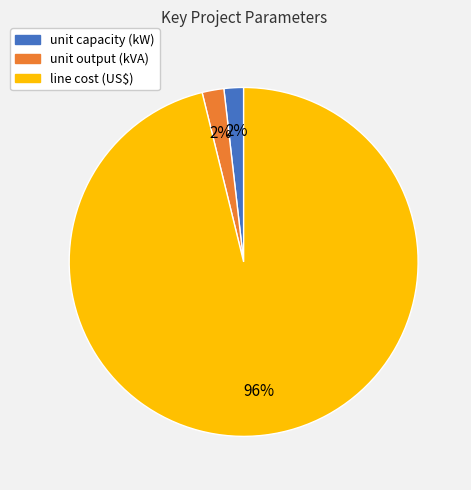

True or false: unit output (kVA) accounts for 16% of the total.

False